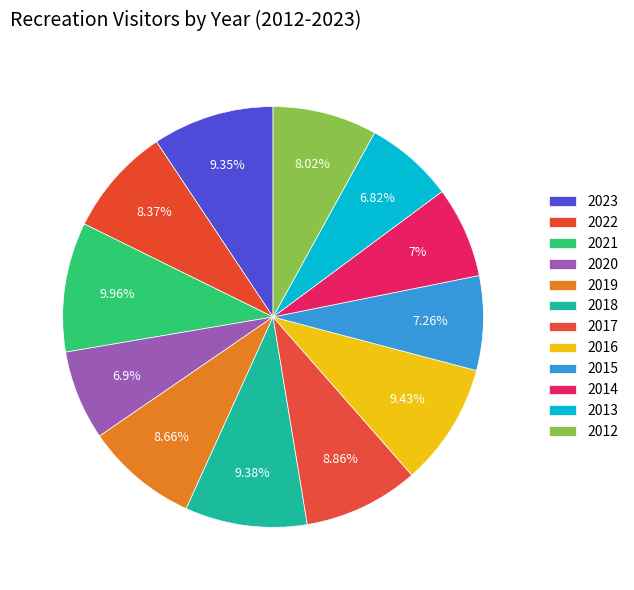

How many slices are in this pie chart?

12